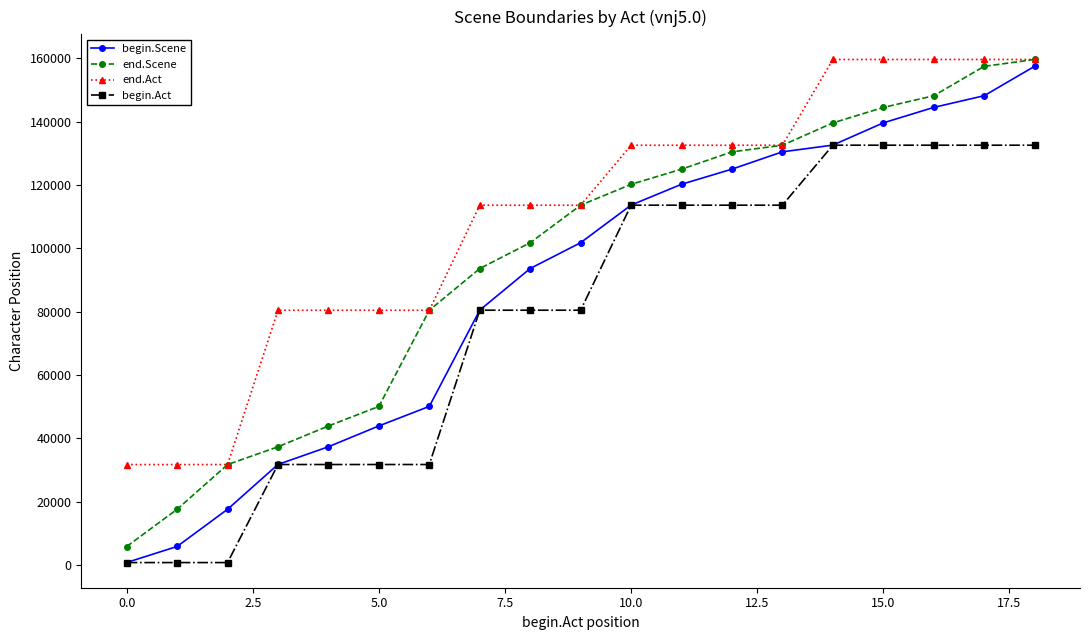

Which series has the largest range (max minus min)?

begin.Scene